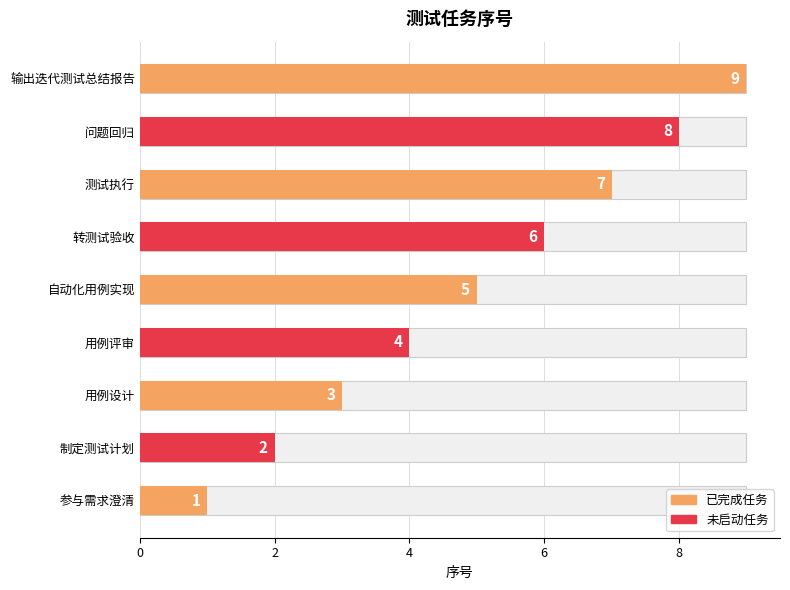

Read the value at 测试执行.

7